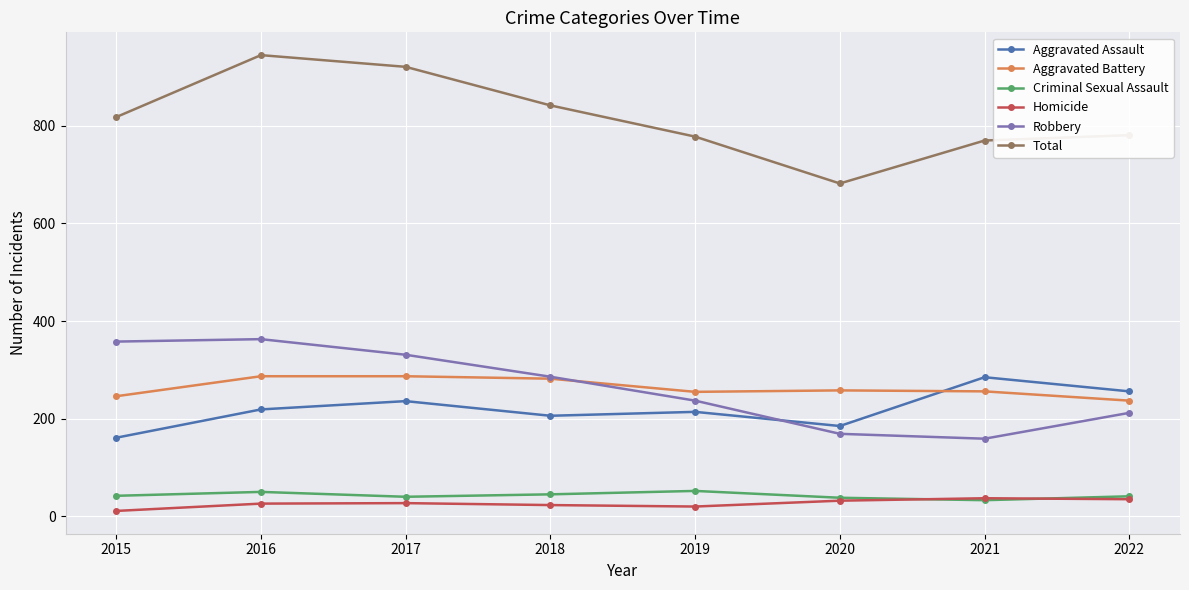

Where does the Robbery series first go above 286?

2015